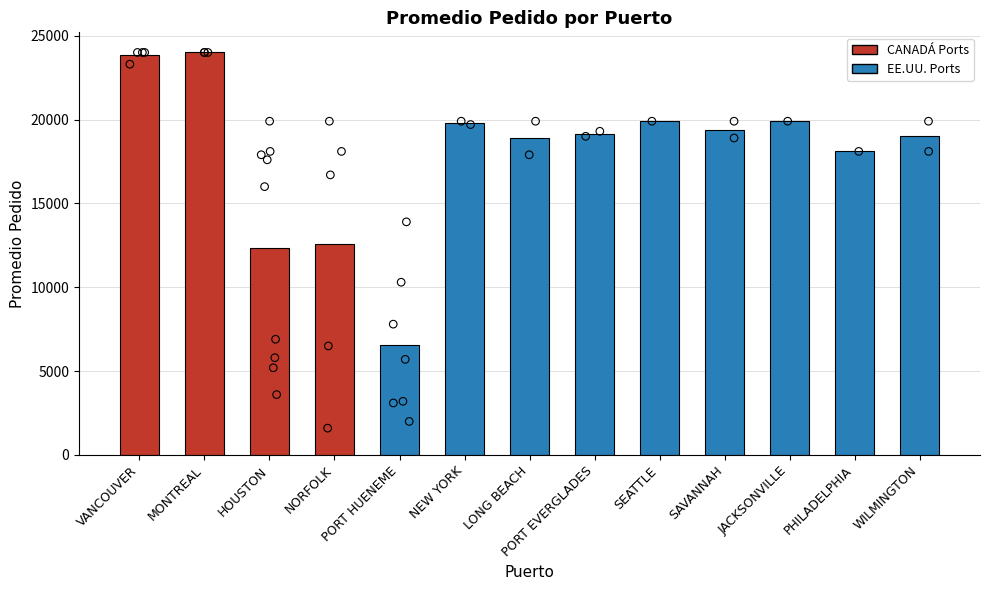

Which has a higher value, LONG BEACH or JACKSONVILLE?

JACKSONVILLE